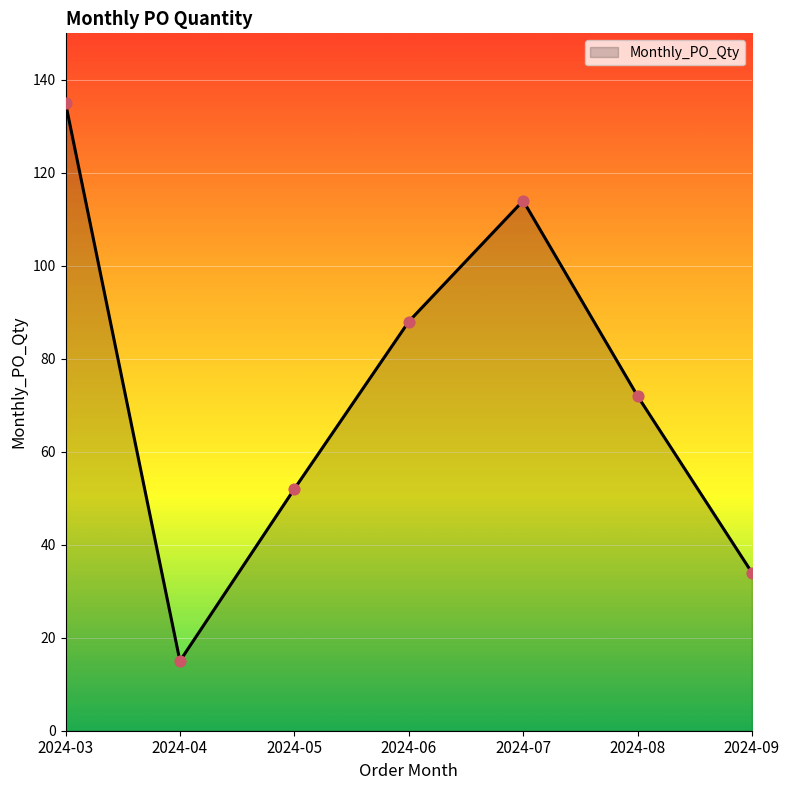

Approximately how many times larger is the value at 2024-09 compared to 2024-05?

0.7